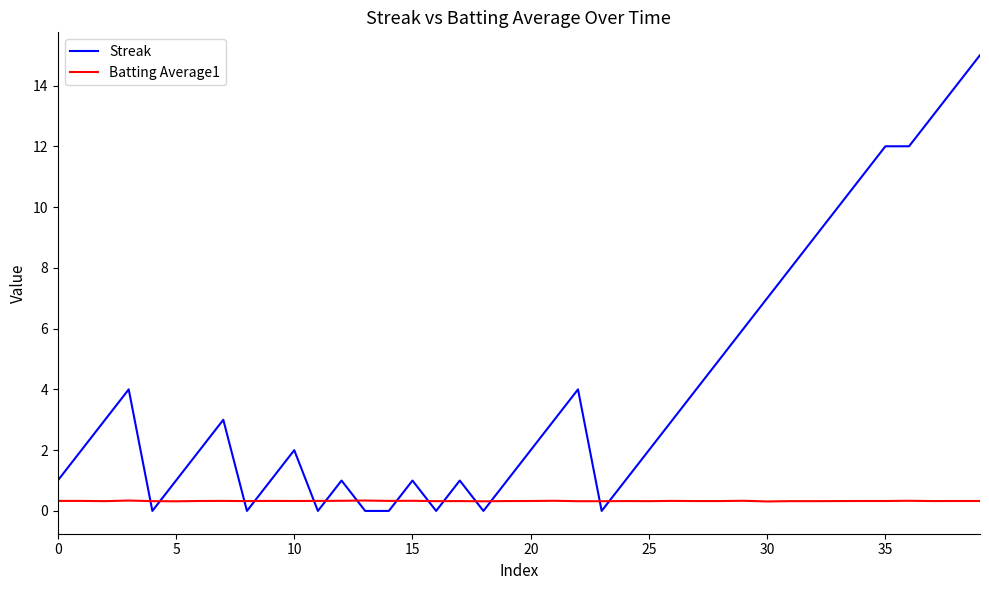

True or false: Batting Average1 and Streak intersect in this chart.

True